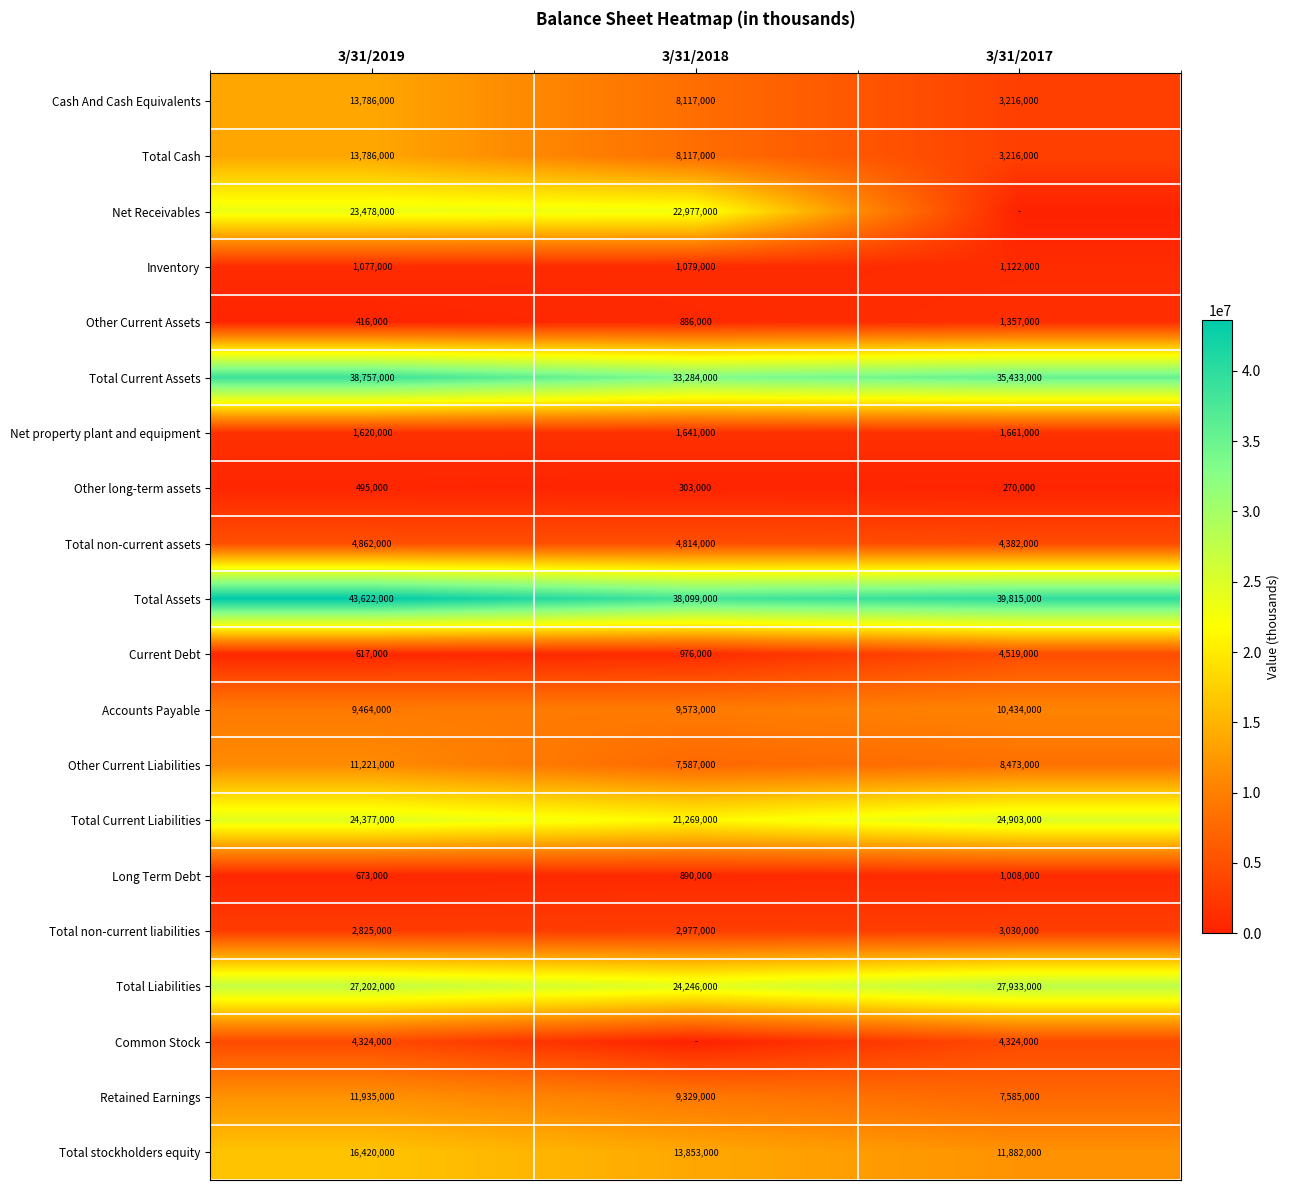

Is the value of Other Current Assets at 3/31/2019 greater than the value of Net Receivables at 3/31/2019?

No